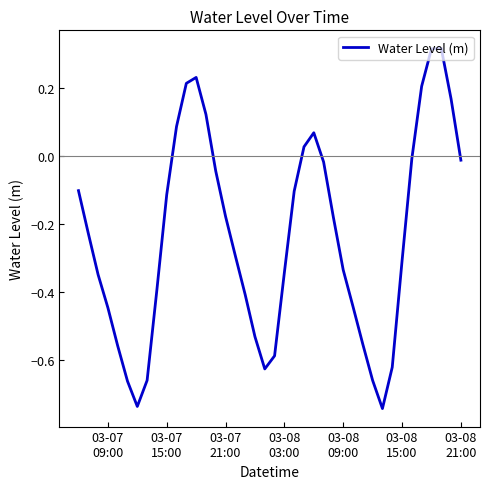

What is the difference between the maximum and minimum values?

1.1